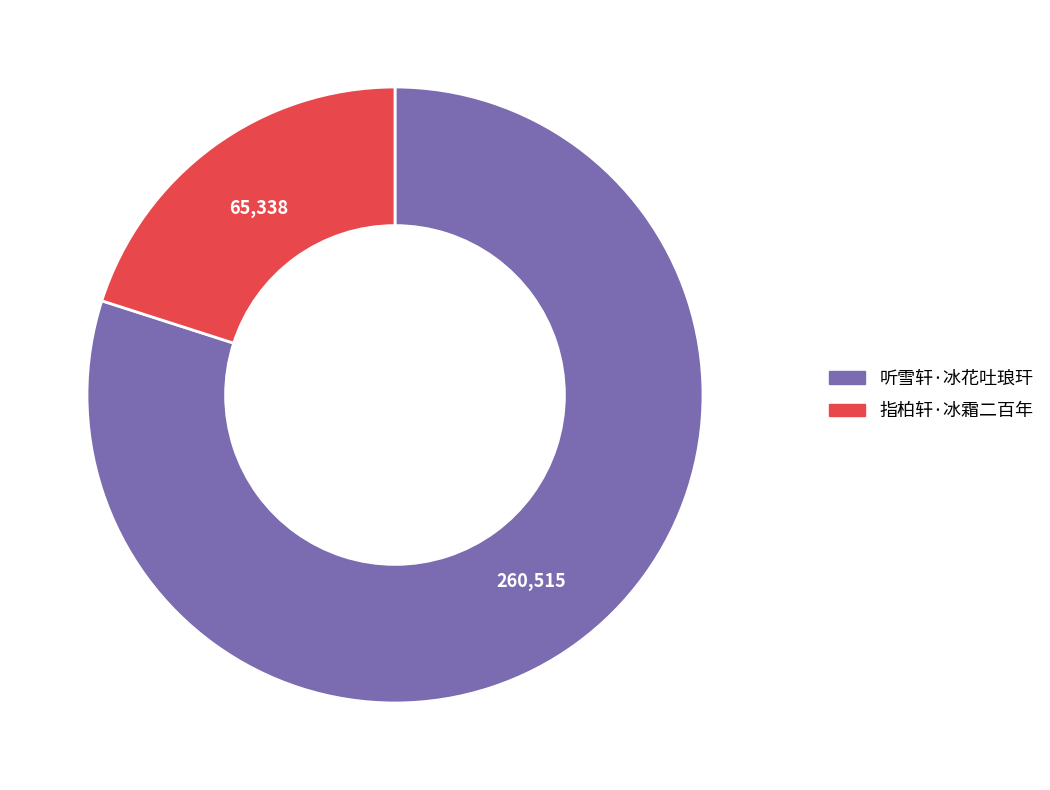

How many segments does this pie chart have?

2